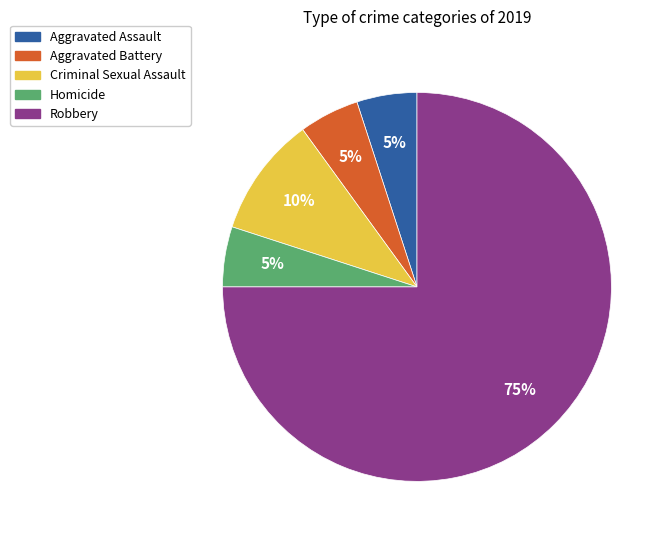

Is it true that Aggravated Battery is 5% of the pie?

True